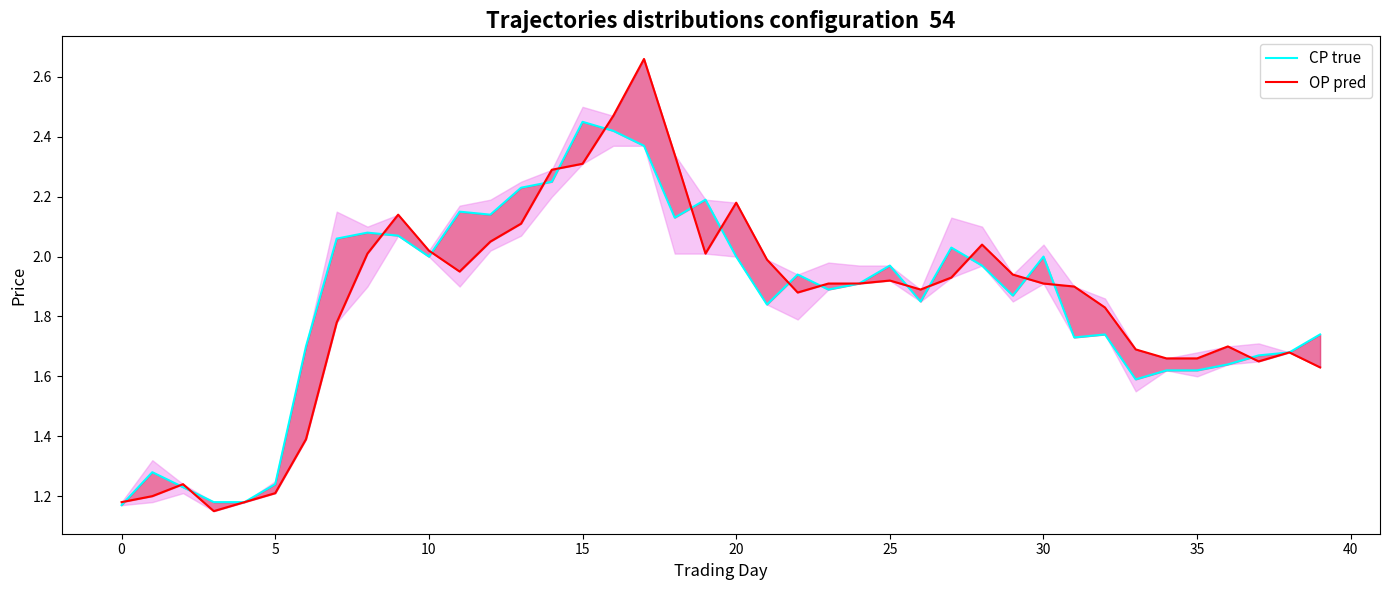

Does the chart display data point markers on the line(s)?

No